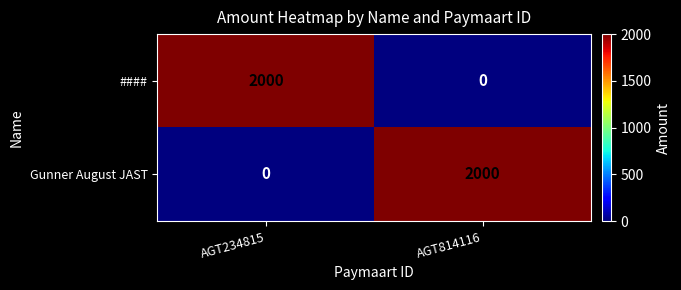

Is the value of #### at AGT234815 greater than the value of Gunner August JAST at AGT234815?

Yes